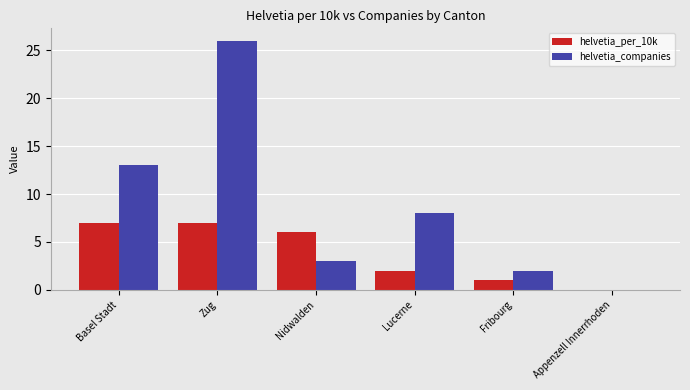

Which label corresponds to the largest value in the chart?

Zug